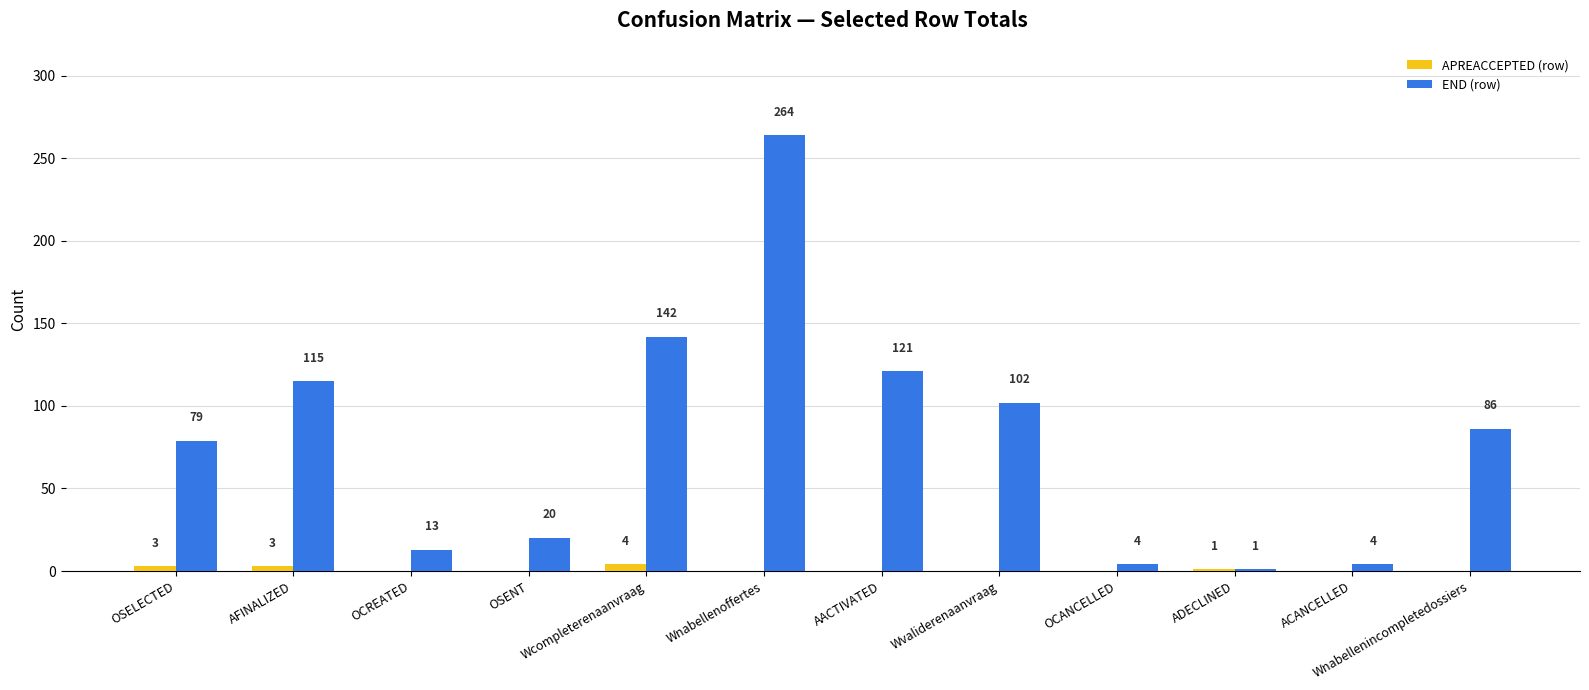

Reading left to right, list all the values displayed in this chart.

APREACCEPTED (row): OSELECTED=3	AFINALIZED=3	OCREATED=0	OSENT=0	Wcompleterenaanvraag=4	Wnabellenoffertes=0	AACTIVATED=0	Wvaliderenaanvraag=0	OCANCELLED=0	ADECLINED=1	ACANCELLED=0	Wnabellenincompletedossiers=0
END (row): OSELECTED=79	AFINALIZED=115	OCREATED=13	OSENT=20	Wcompleterenaanvraag=142	Wnabellenoffertes=264	AACTIVATED=121	Wvaliderenaanvraag=102	OCANCELLED=4	ADECLINED=1	ACANCELLED=4	Wnabellenincompletedossiers=86